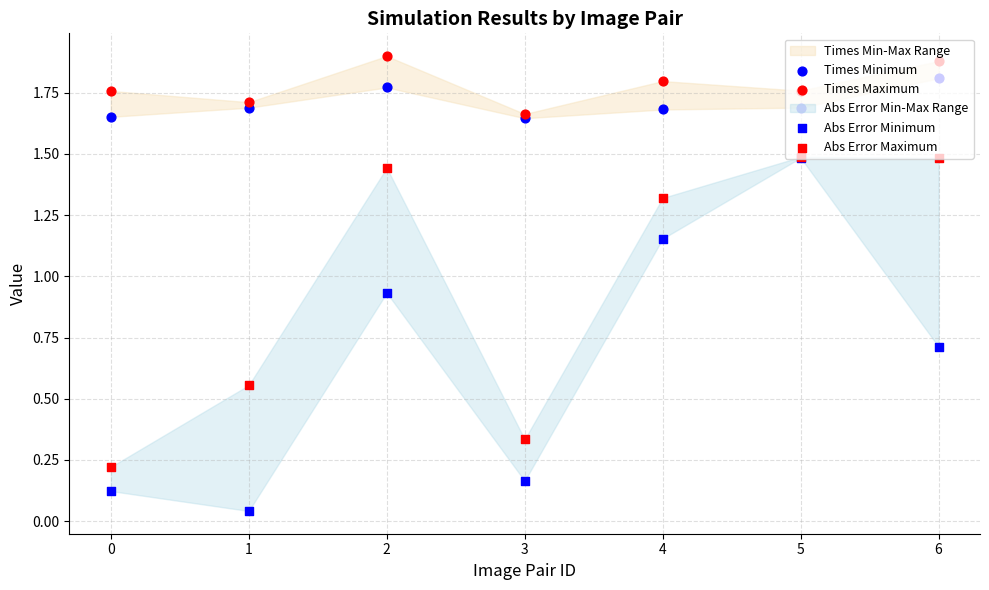

Which series has the largest total across all categories?

Times Maximum